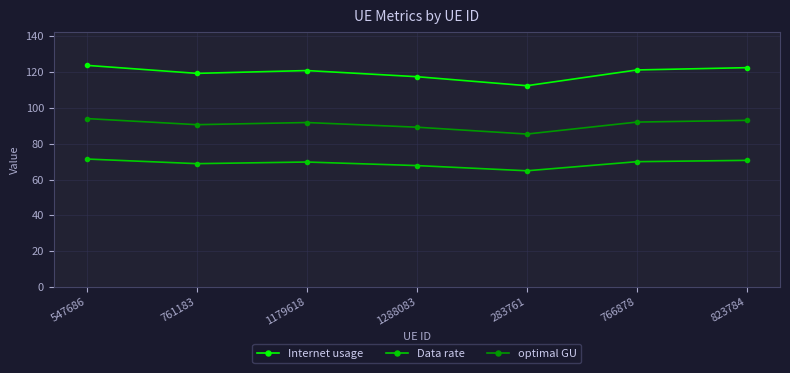

What is the minimum value shown in the chart?

64.9